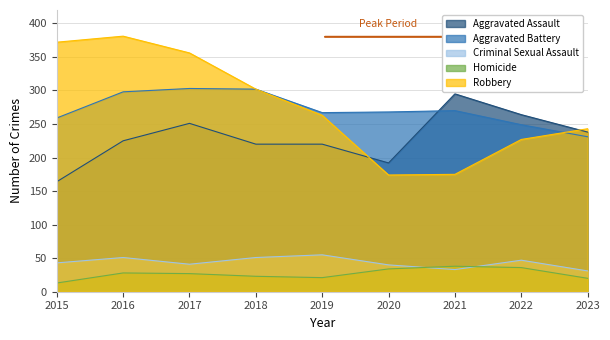

Is the value of Homicide at 2015 greater than the value of Robbery at 2016?

No